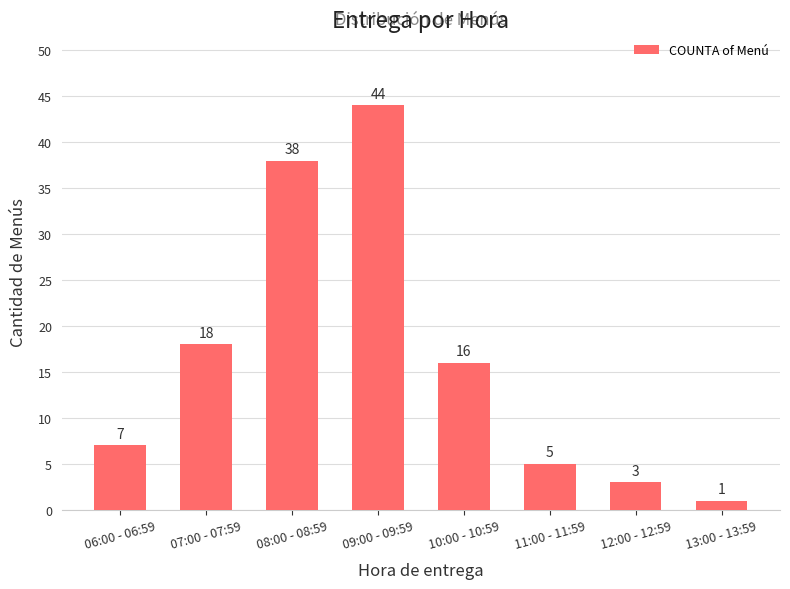

What position from the left is 12:00 - 12:59?

7